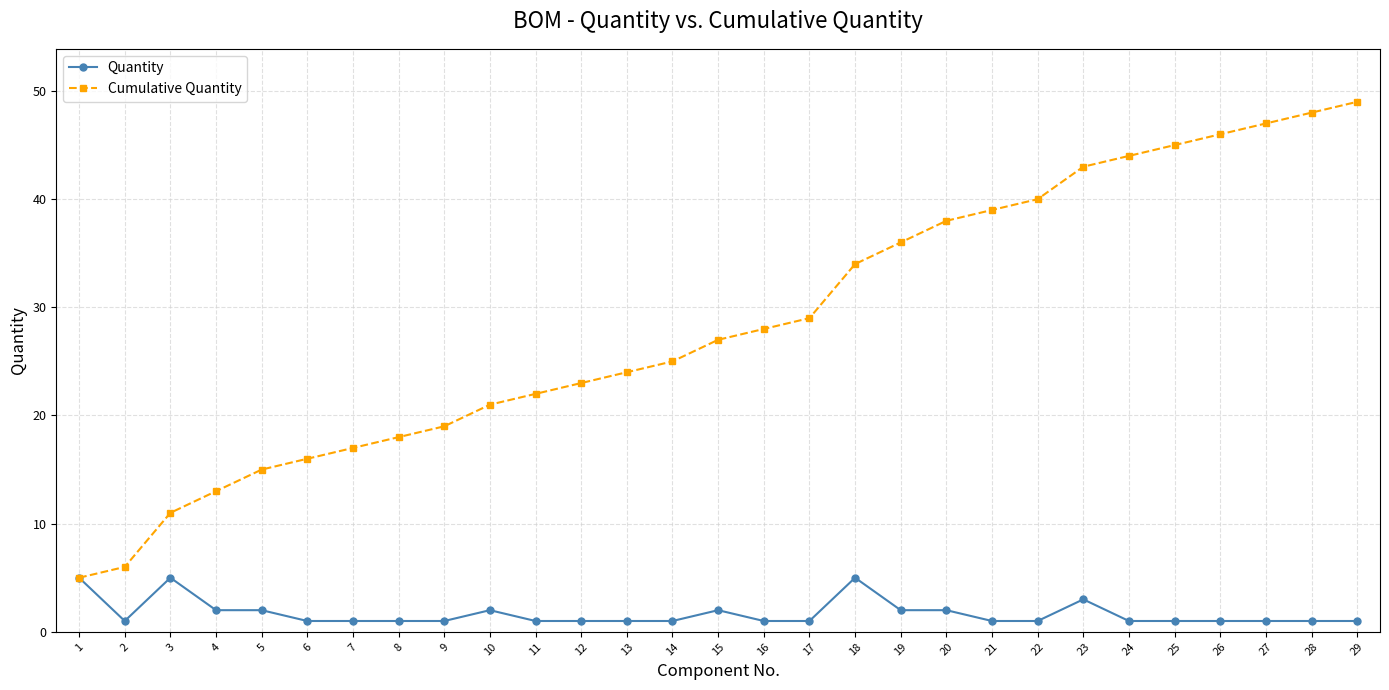

Rank the series by their average value, from lowest to highest.

Quantity, Cumulative Quantity